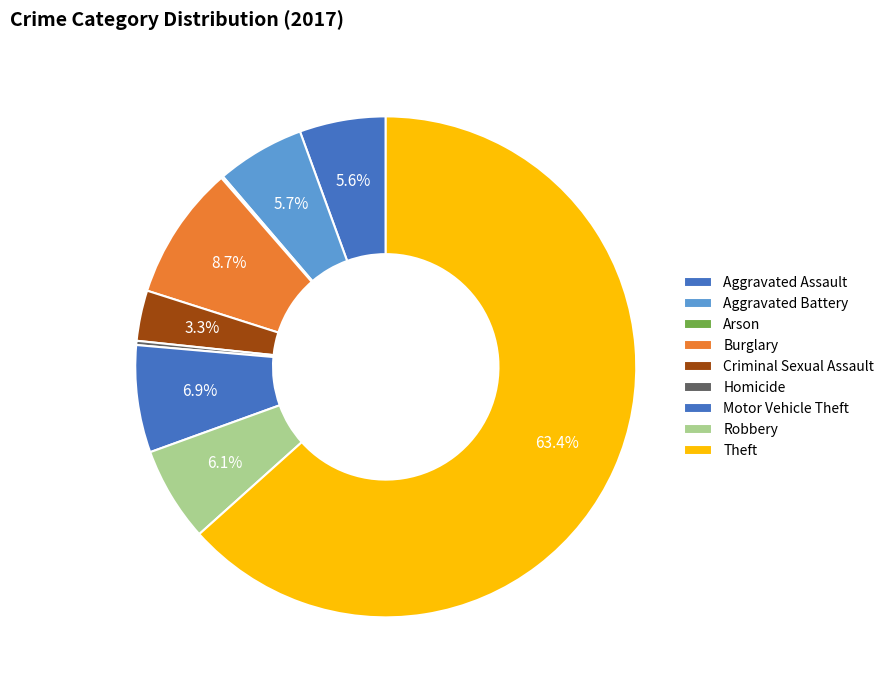

To the nearest percent, what is the combined percentage of Aggravated Battery and Robbery?

12%